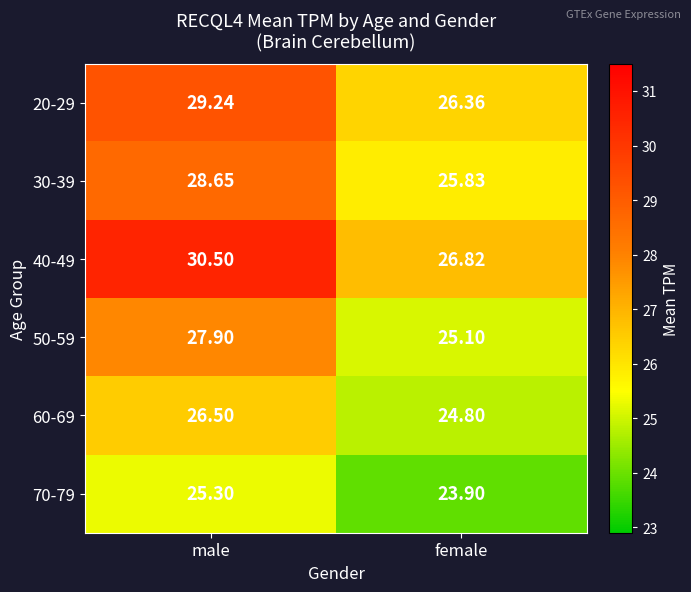

List the labels in order of 60-69 value, smallest first.

female, male